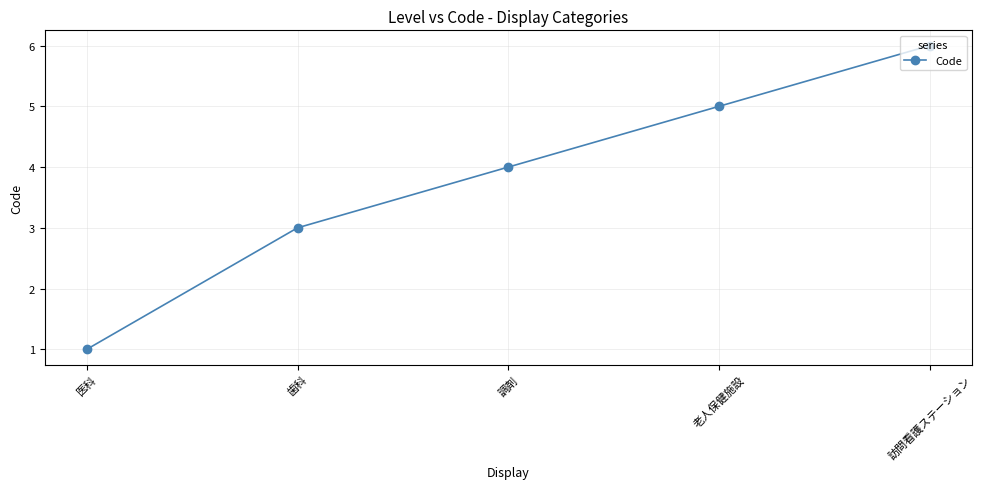

Which category has the highest value across all series?

訪問看護ステーション